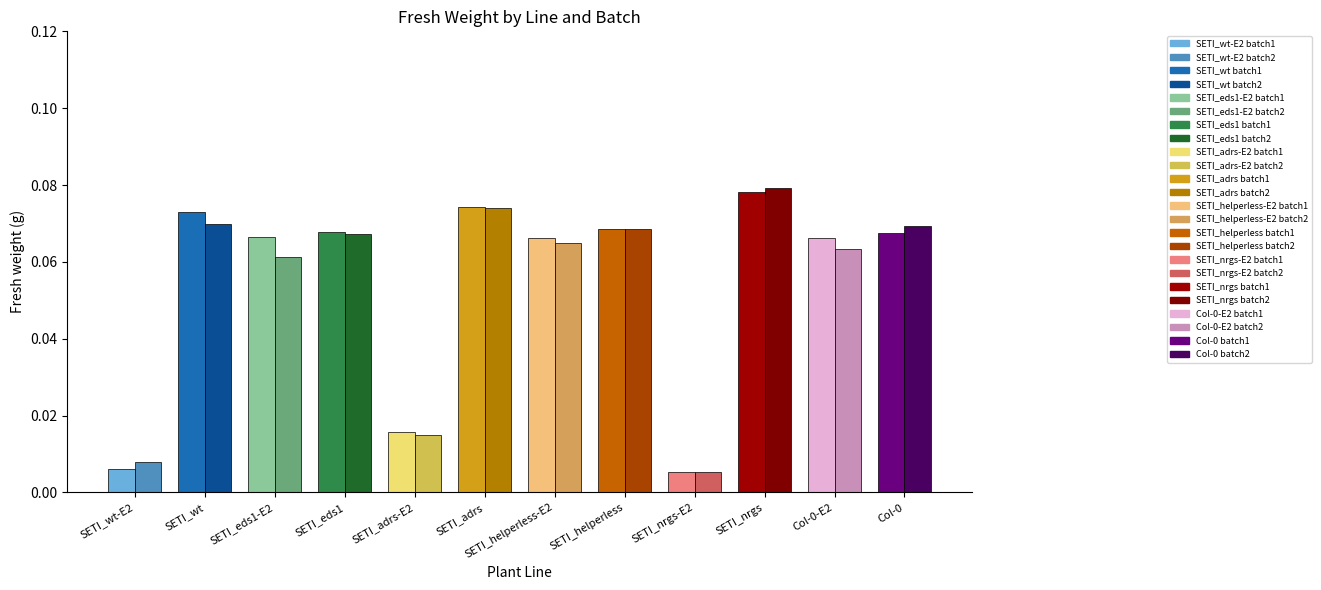

At which category is the sum across all series the highest?

SETI_nrgs